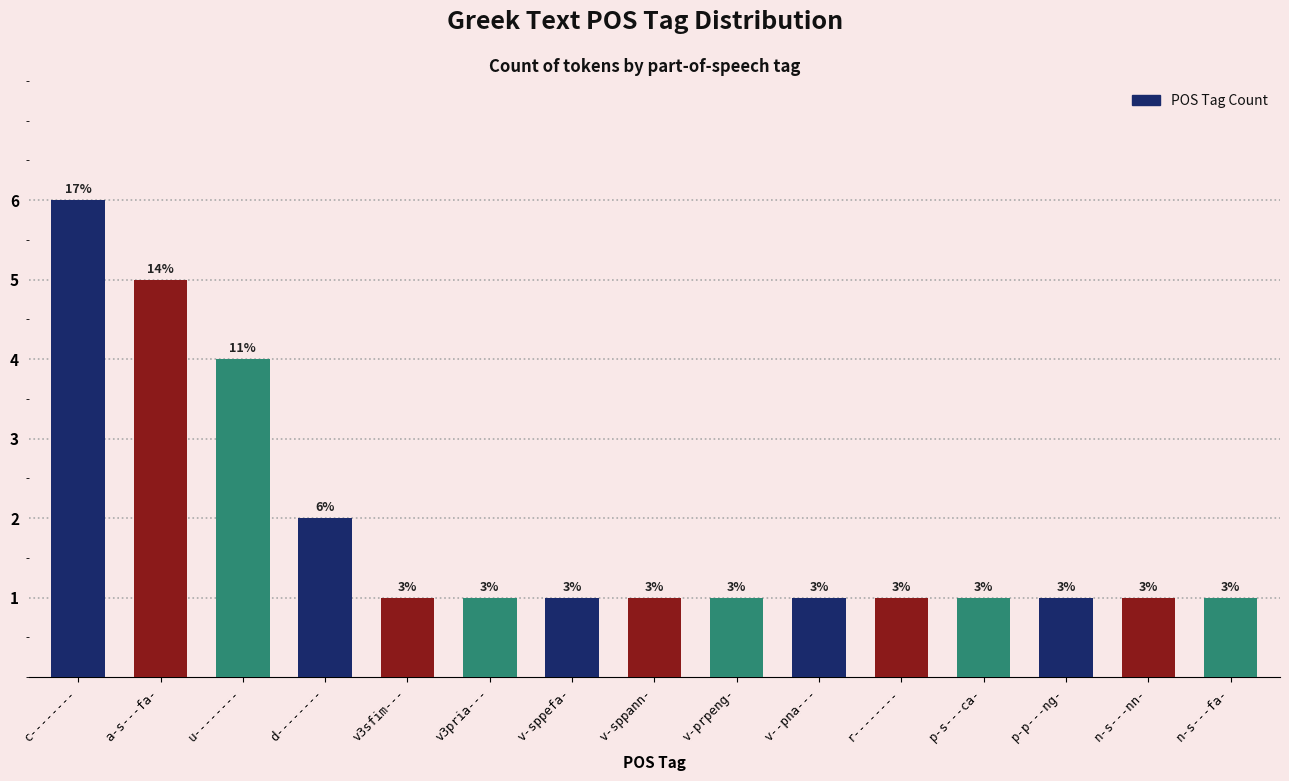

What is the difference between the maximum and minimum values?

5